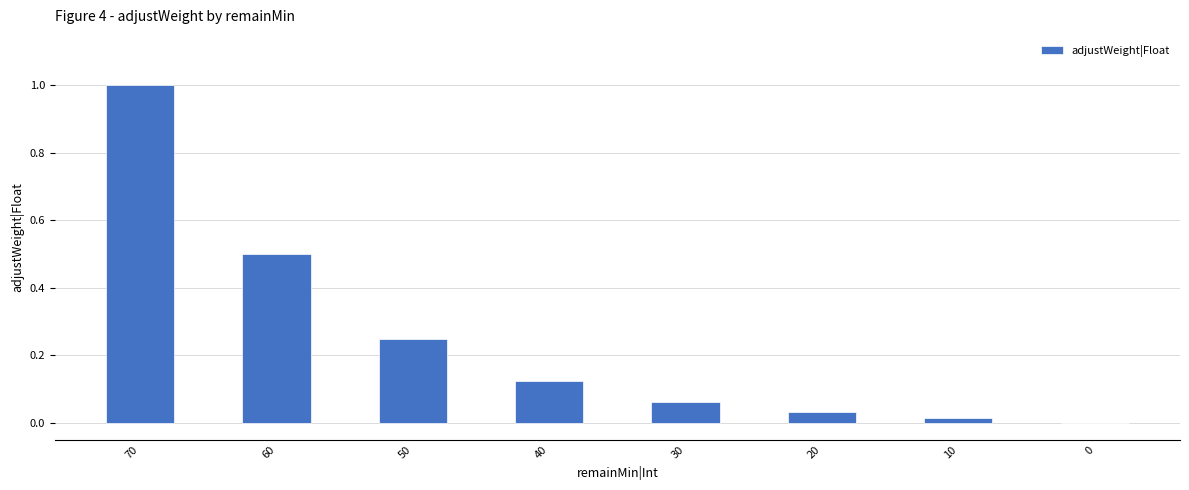

Between 40 and 30, which is larger?

40